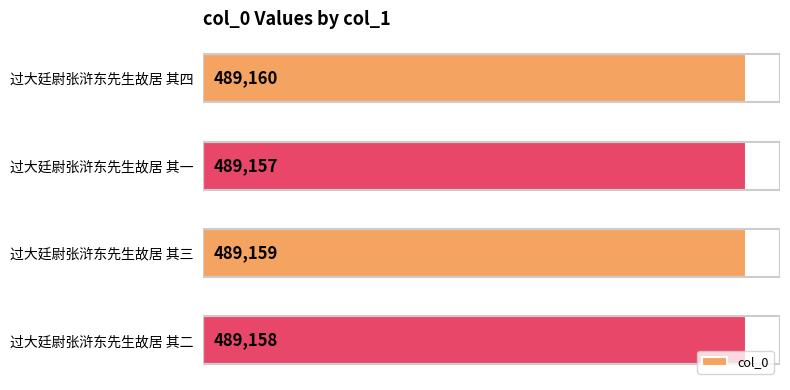

What is the difference between the second highest and minimum values?

2